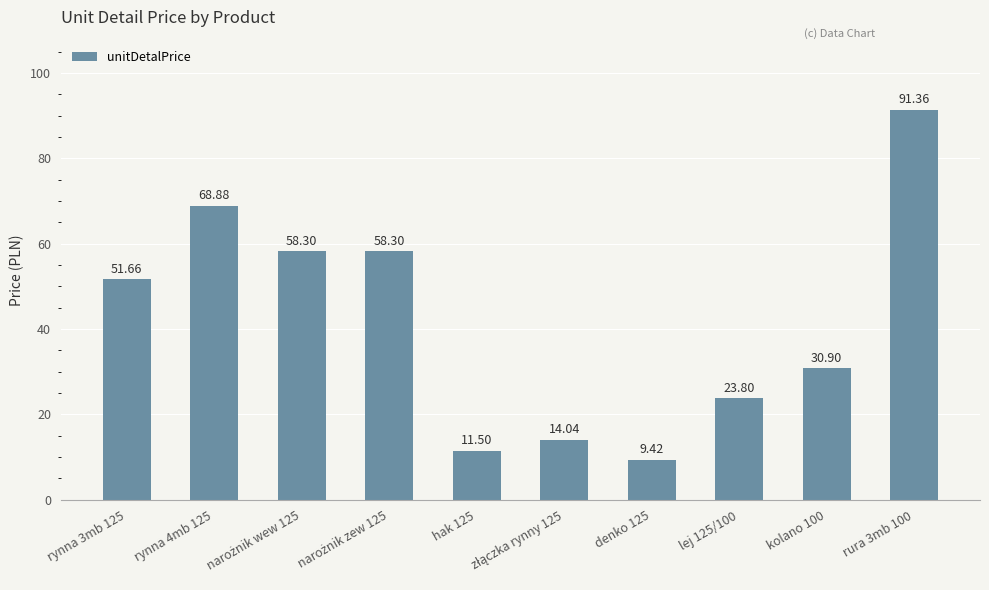

The chart shows a value of 15.7 at rynna 4mb 125. True or false?

False